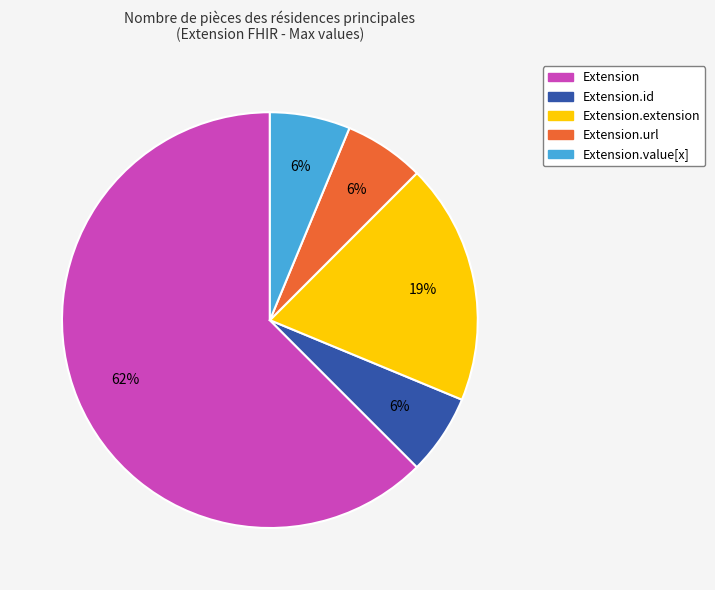

Is there any slice that represents more than half of the pie?

Yes